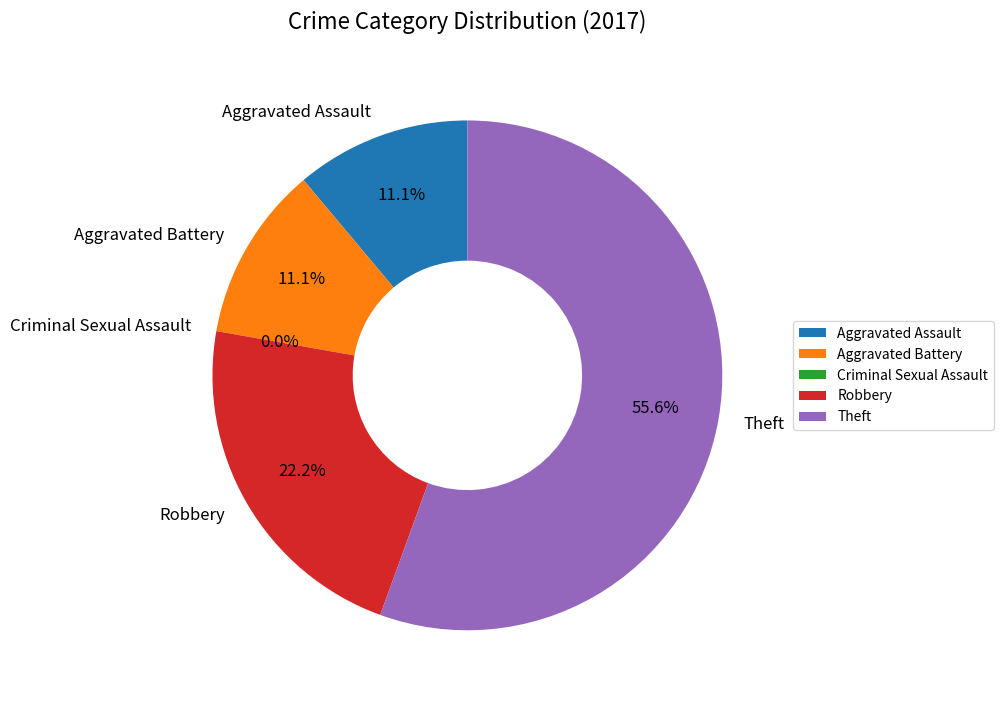

Is it true that Aggravated Battery is 11% of the pie?

True